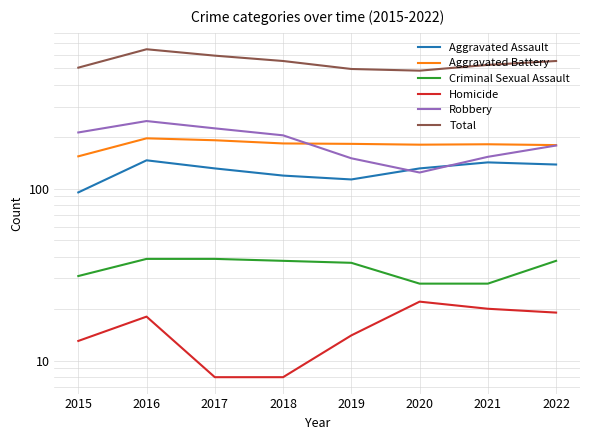

What is the greatest value displayed?

646